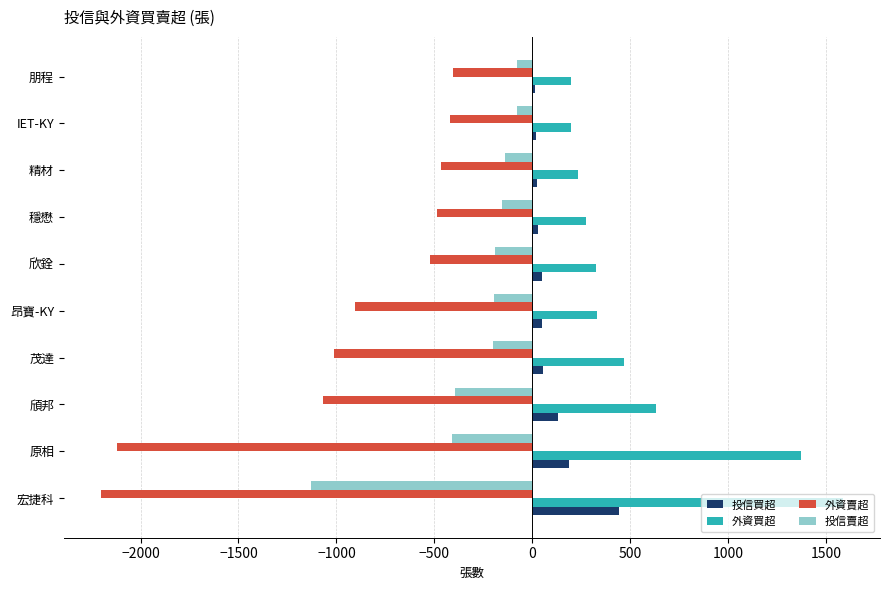

Between 茂達 and 欣銓, which series saw the biggest shift?

外資賣超